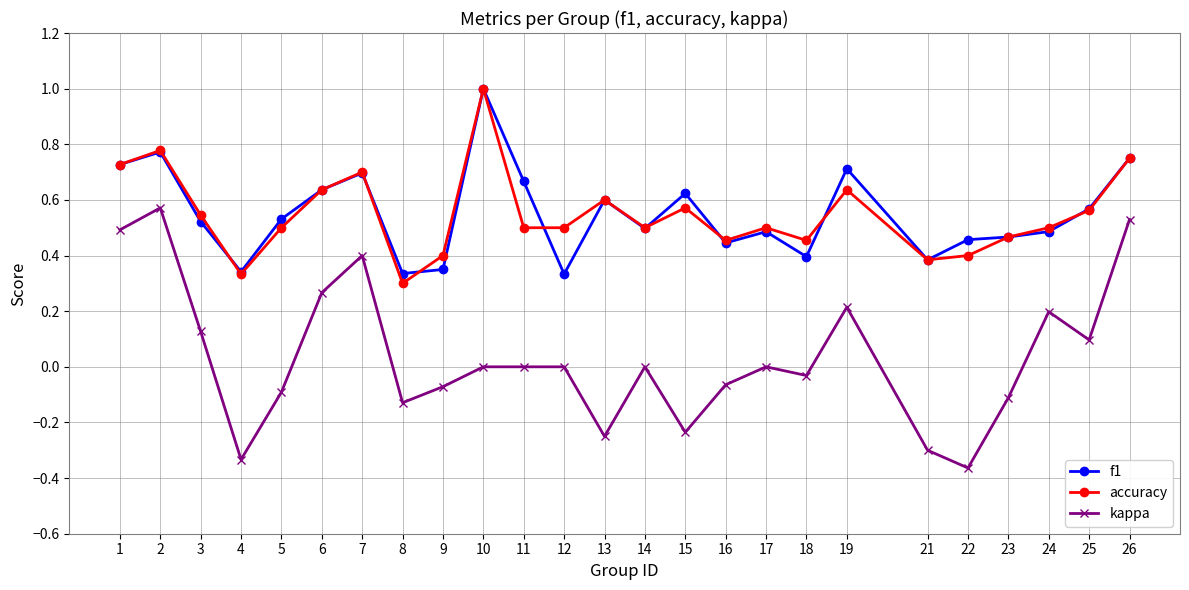

What is the value of the kappa point at the 19th from the left?

0.2